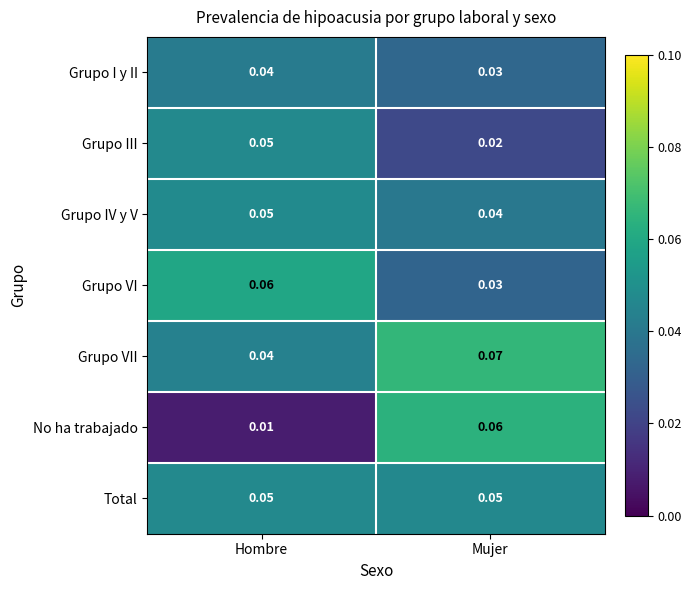

Which series has the largest range (max minus min)?

No ha trabajado